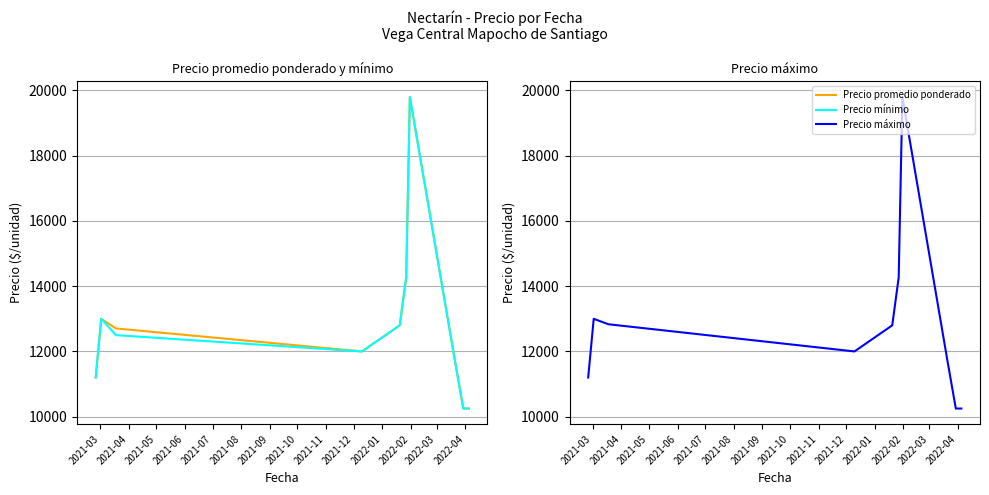

What is the average value of the Precio mínimo series?

12777